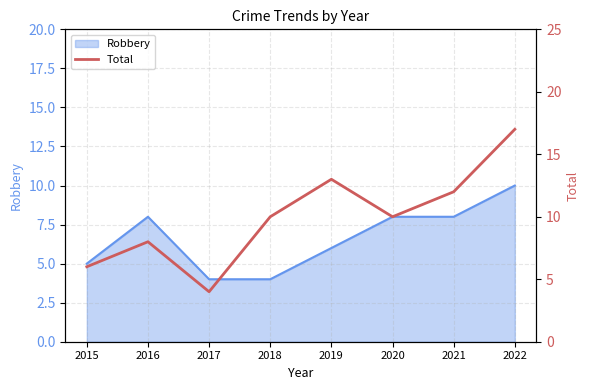

What is the change in value from 2016 to 2017?

-4